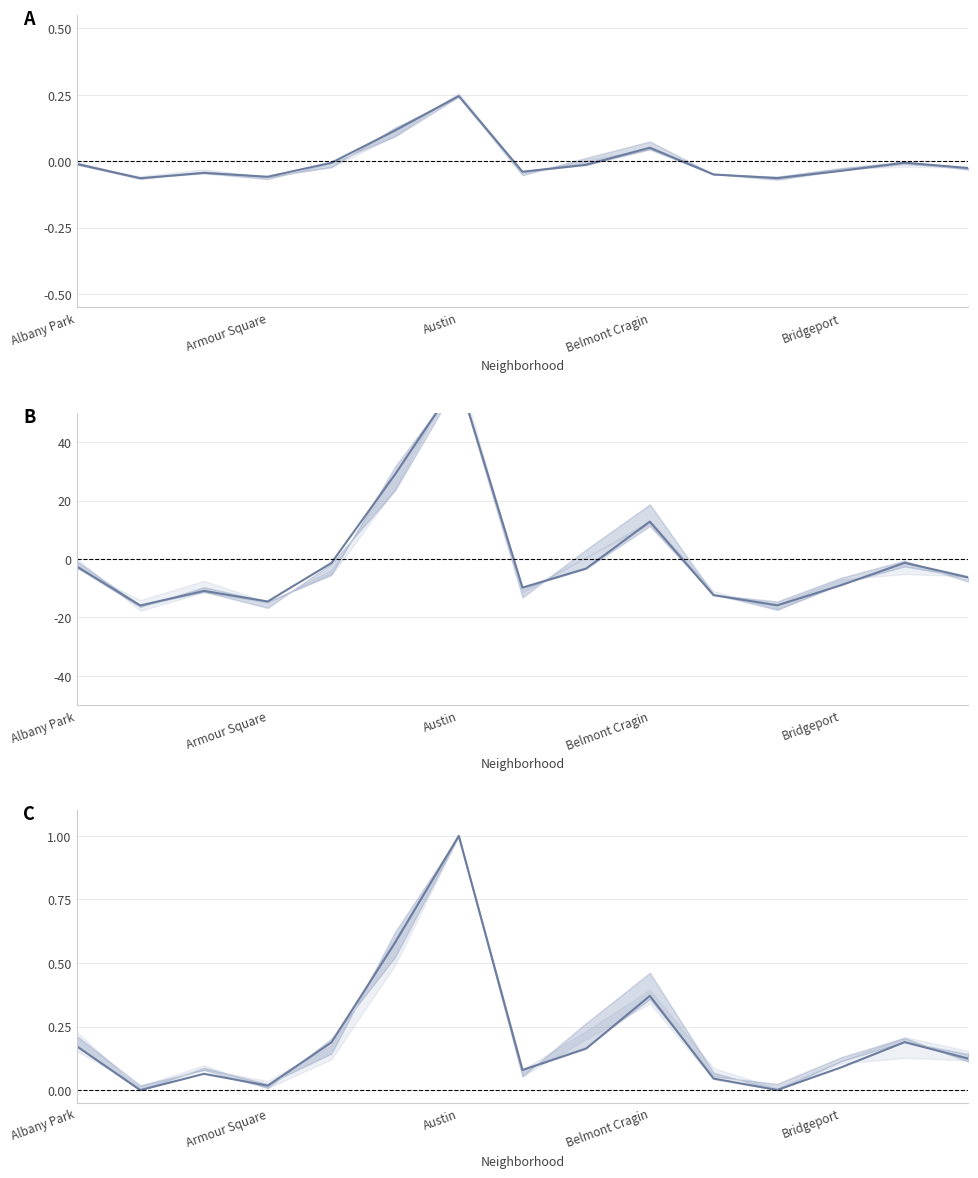

Reading left to right, what are all the values shown in this chart?

2023: -0.0	-0.1	-0.0	-0.1	-0.0	0.1	0.2	-0.0	-0.0	0.1	-0.0	-0.1	-0.0	-0.0	-0.0
2025: -2.5	-15.9	-10.9	-14.5	-1.4	29.0	61.4	-9.8	-3.3	12.8	-12.4	-15.9	-9.0	-1.3	-6.3
2015: 0.2	0.0	0.1	0.0	0.2	0.6	1.0	0.1	0.2	0.4	0.0	0.0	0.1	0.2	0.1